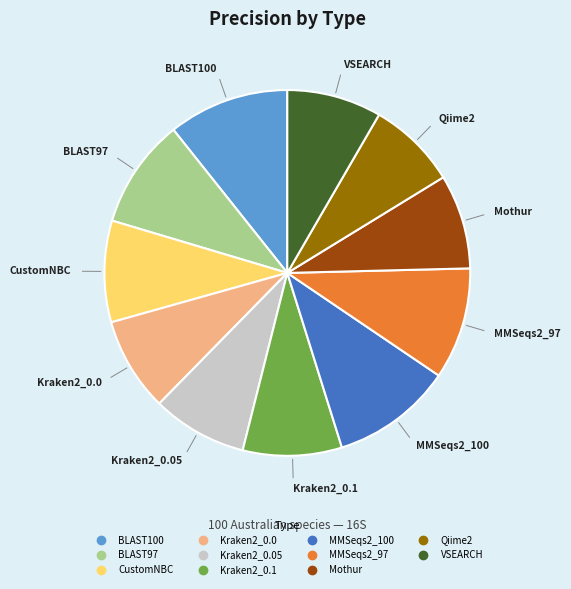

Is there a majority slice in this chart?

No